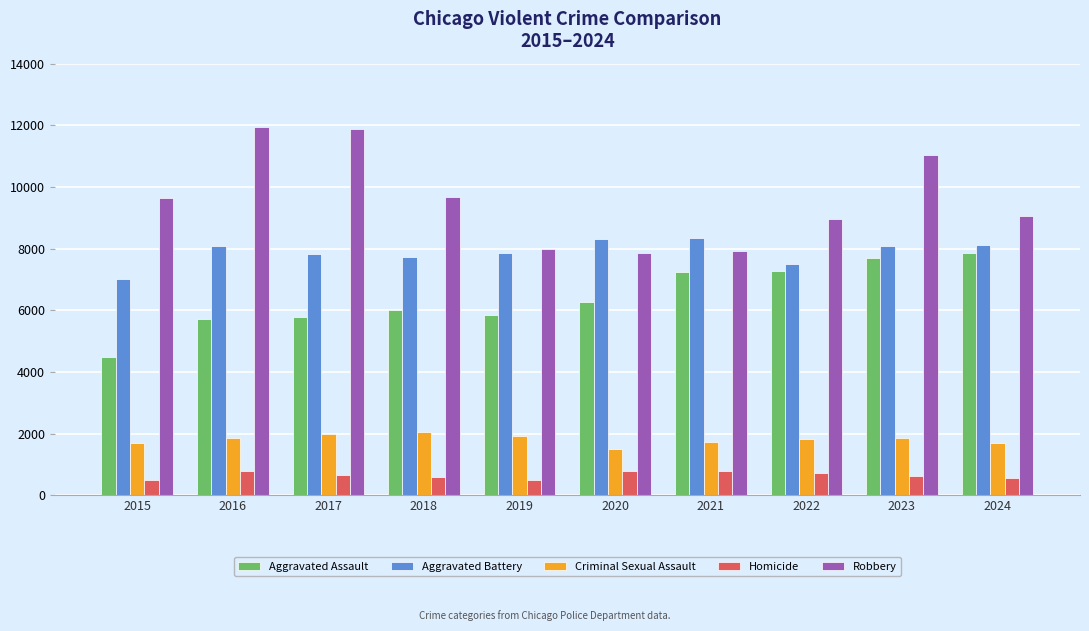

Which series has the largest range (max minus min)?

Robbery